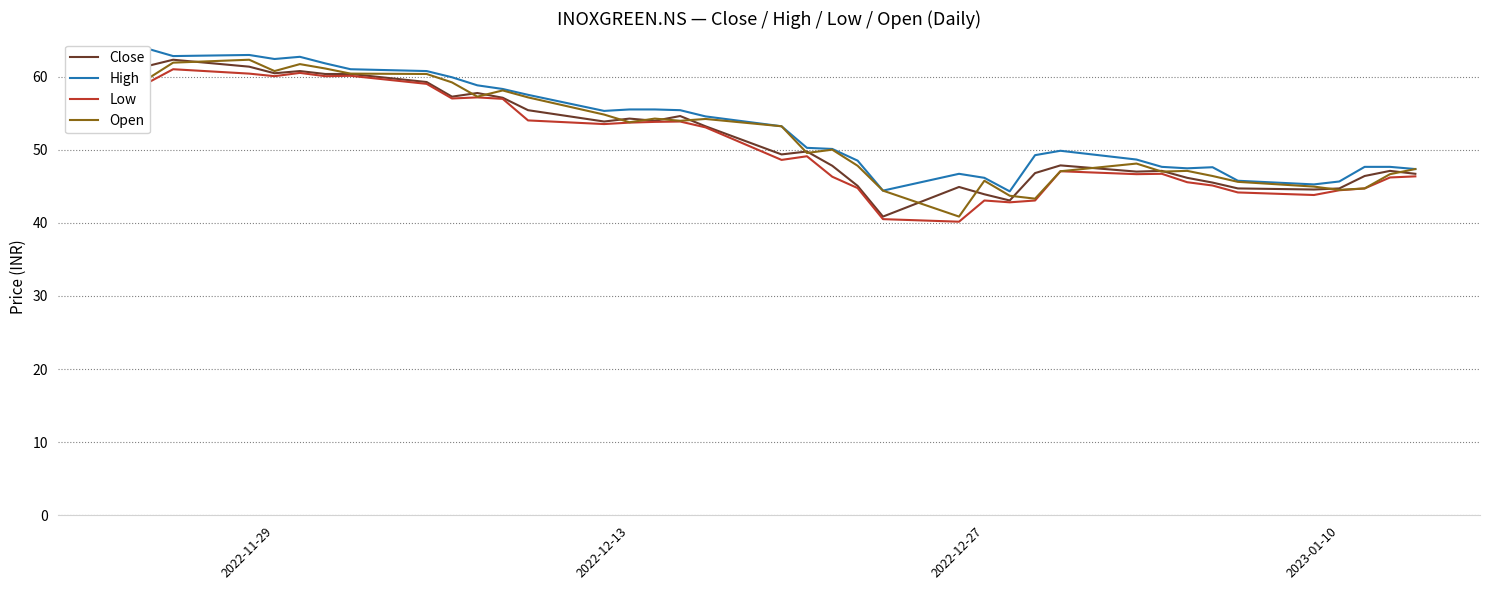

What is the highest value of the Low series?

61.0